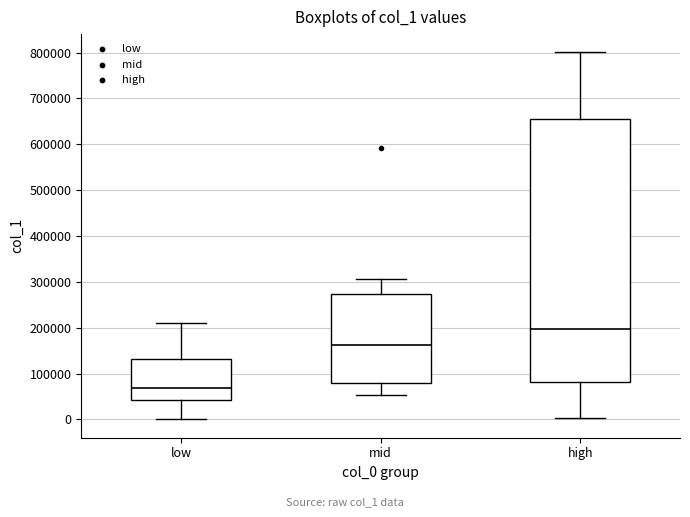

Which box's median line is the highest?

high